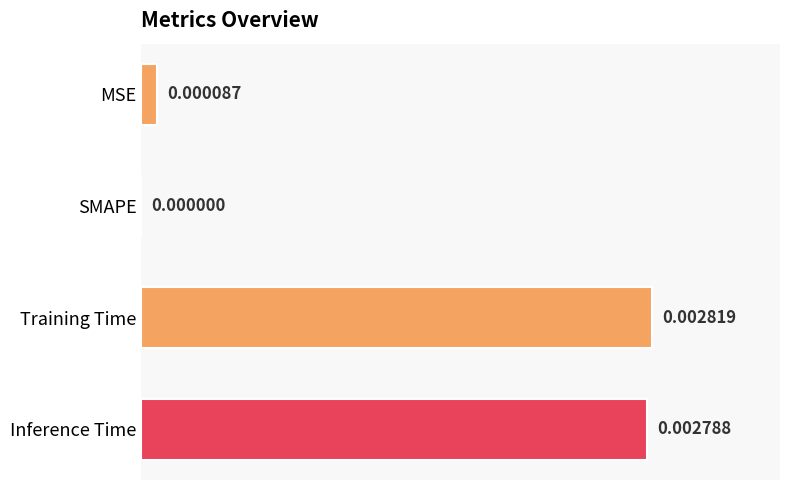

Are the bars grouped side by side (vs. stacked)?

No